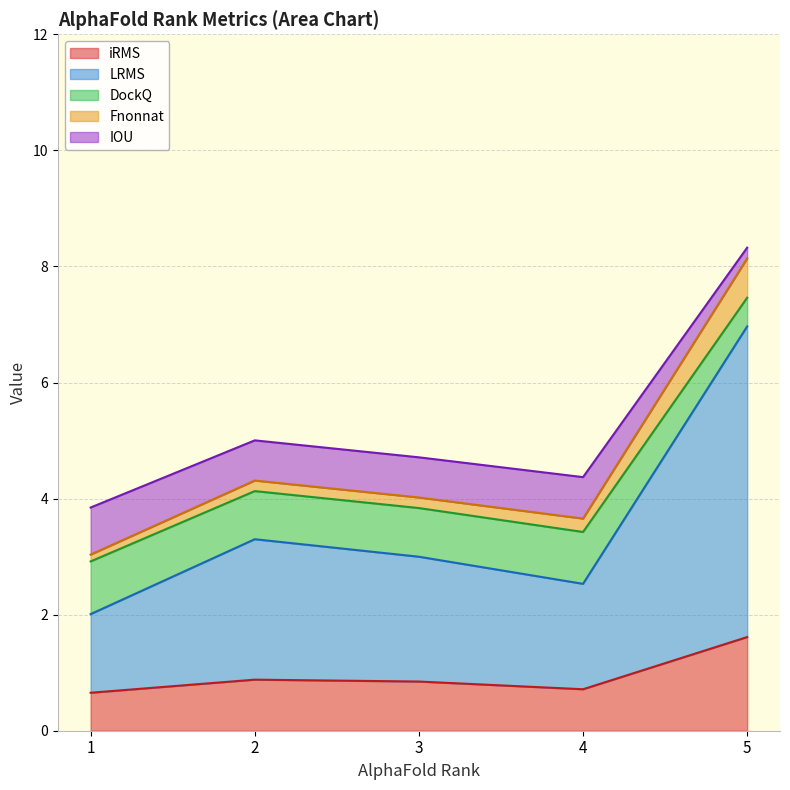

True or false: LRMS and IOU cross at least once.

False